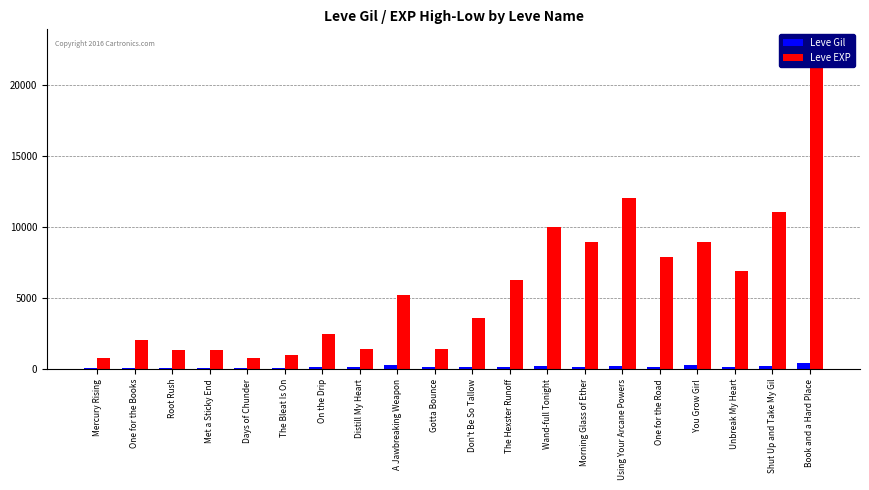

At which label is Leve EXP closest to 11795?

Using Your Arcane Powers